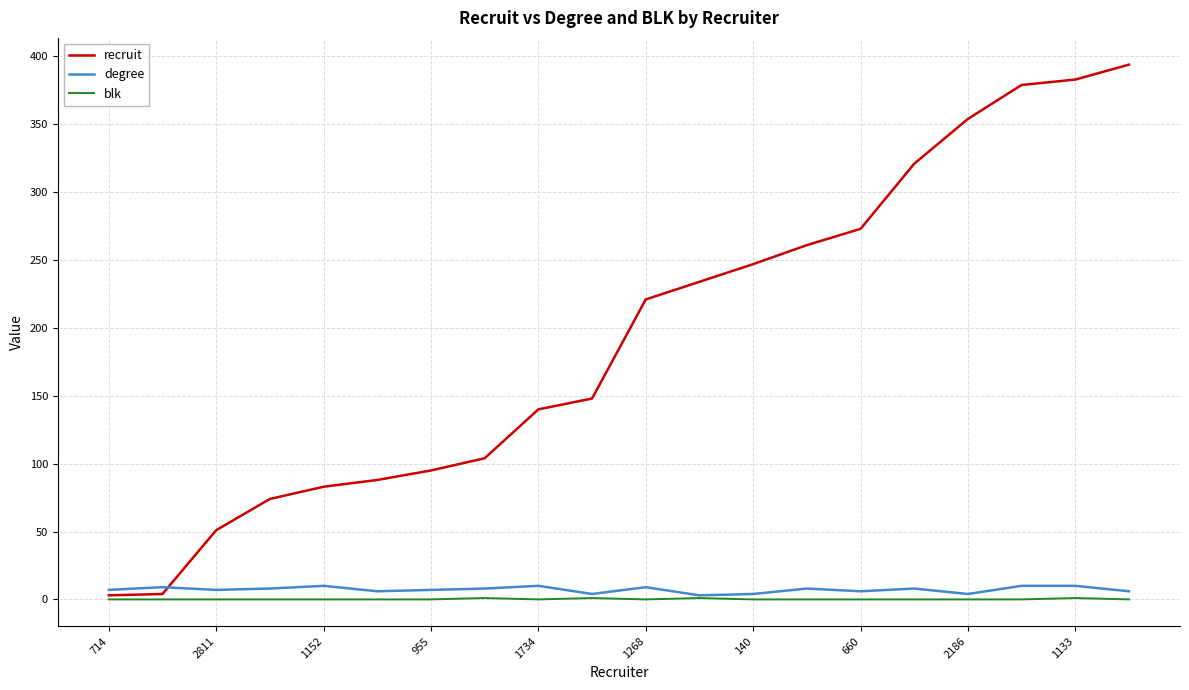

Does the chart display data point markers on the line(s)?

No